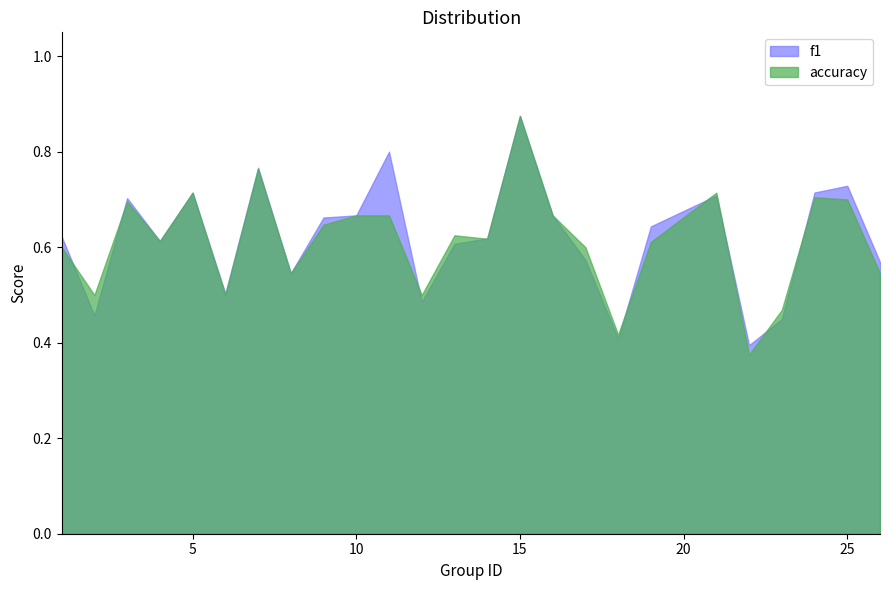

At 5, list the series in order from largest to smallest.

f1, accuracy